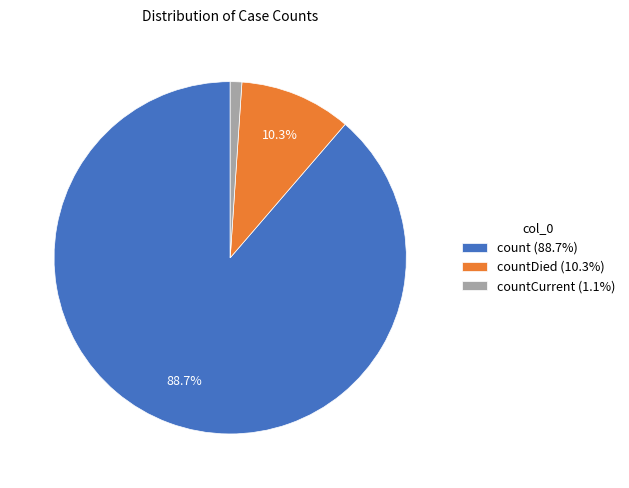

What is the ratio of the value at count (88.7%) to the value at countDied (10.3%)?

8.6